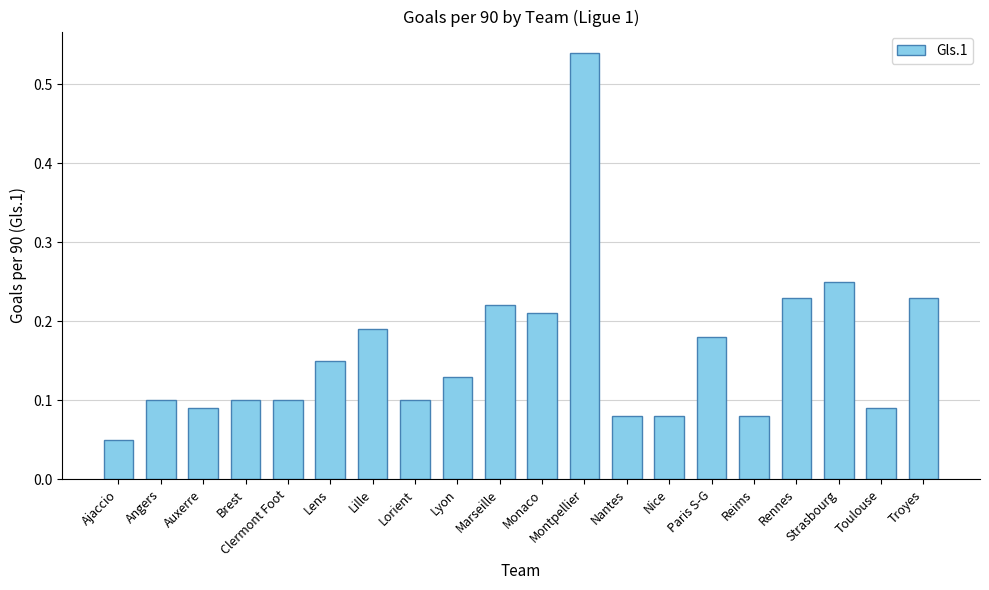

What position from the left is Clermont Foot?

5